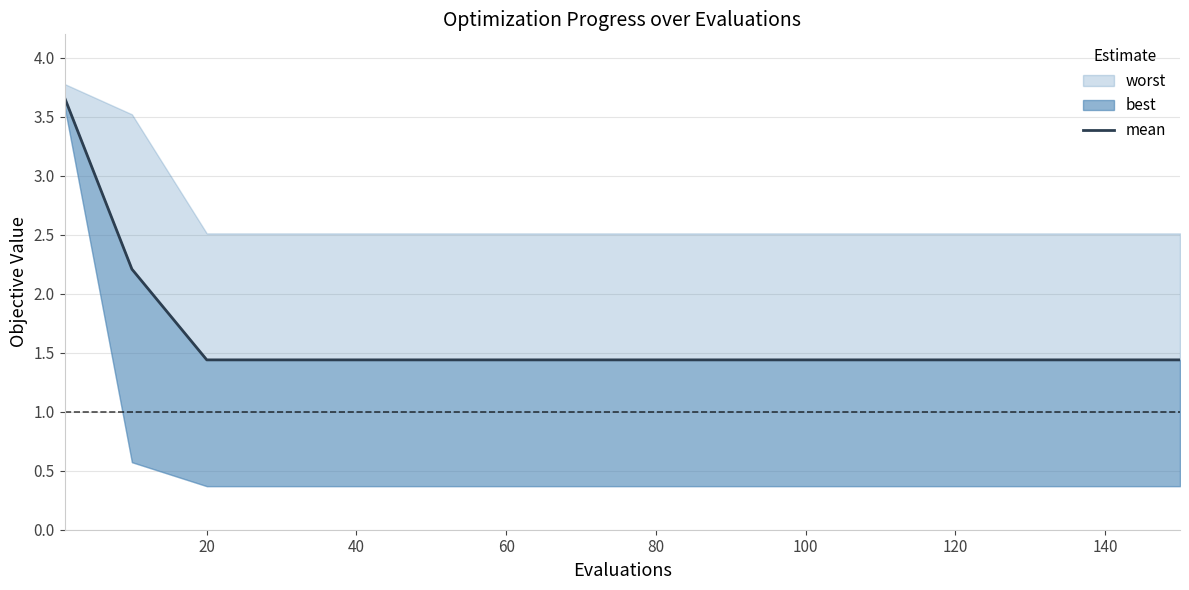

Does the chart have visible grid lines?

Yes